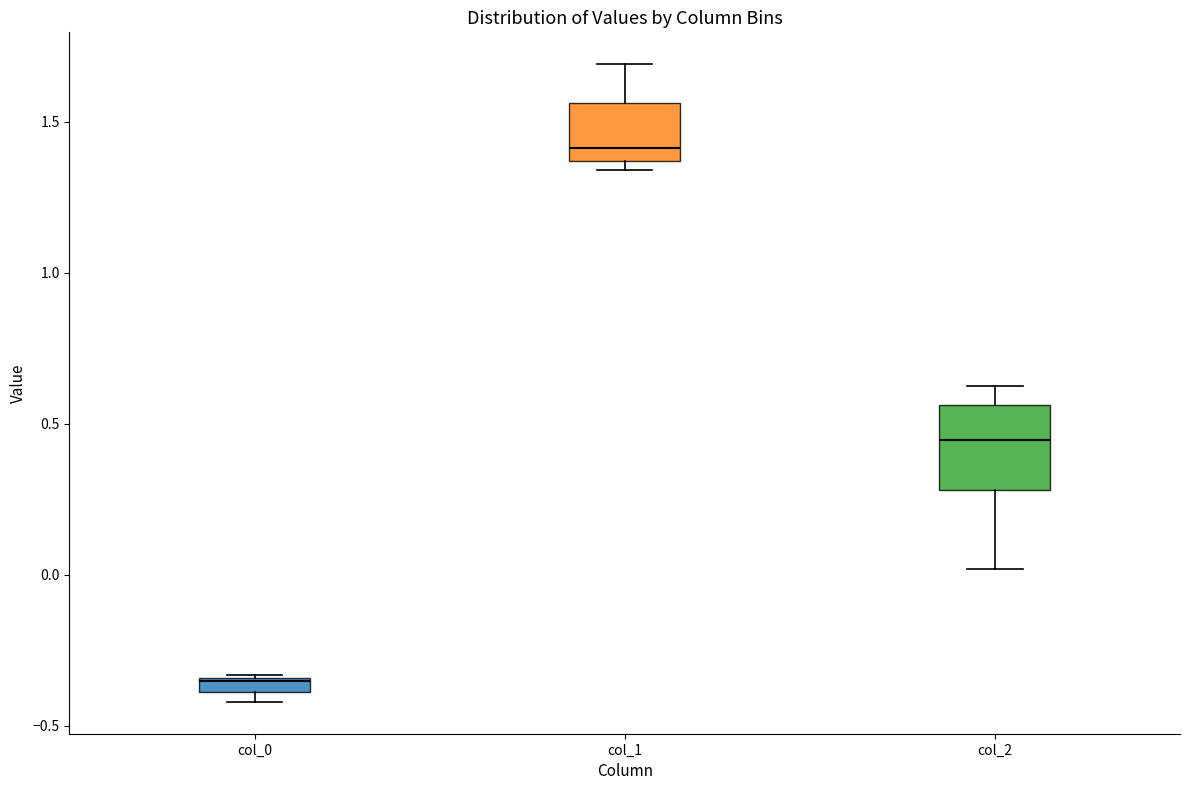

Which box's median line is the lowest?

col_0